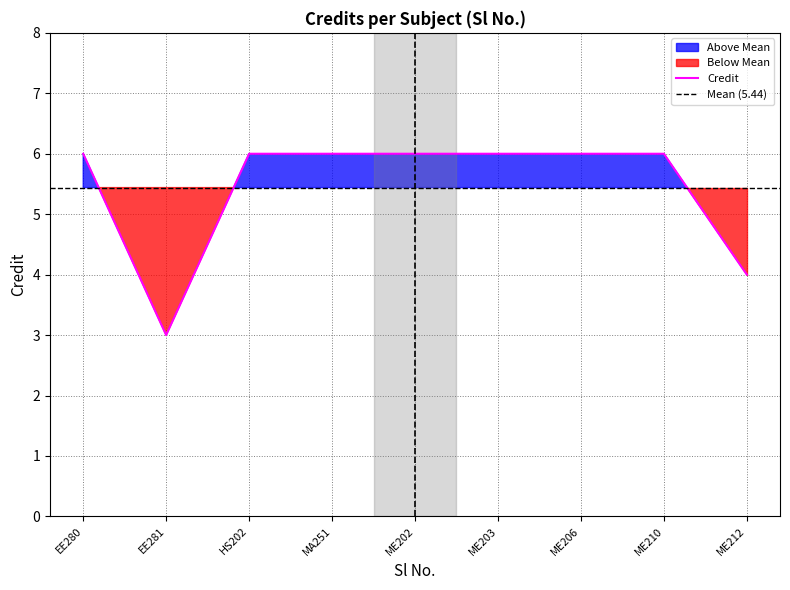

What is the maximum value for Credit?

6